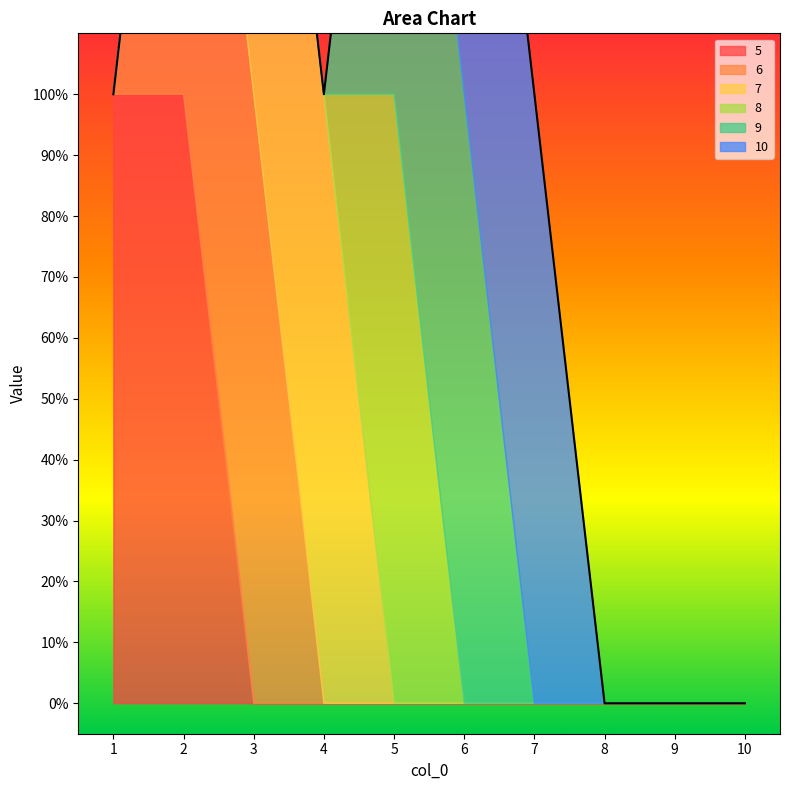

What is the difference between the 10 values at 6 and 4?

1